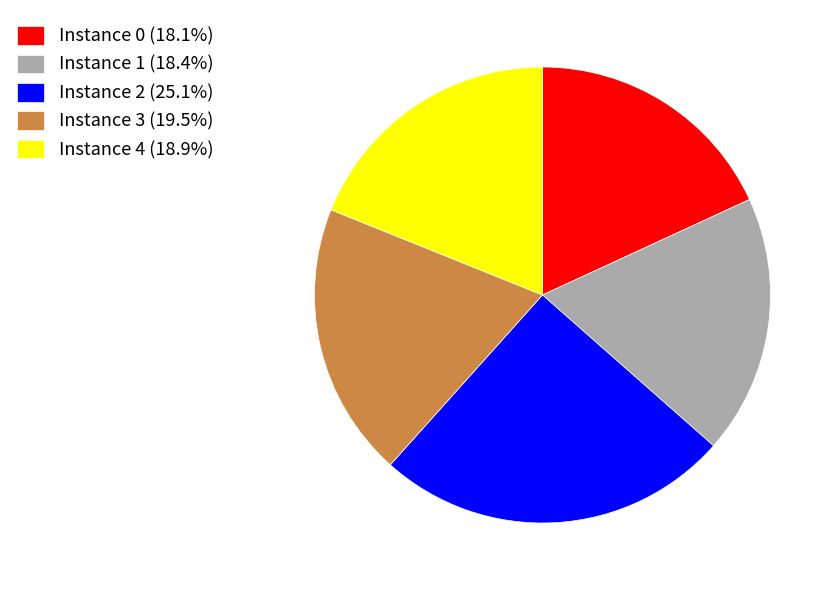

Does any single category account for the majority?

No